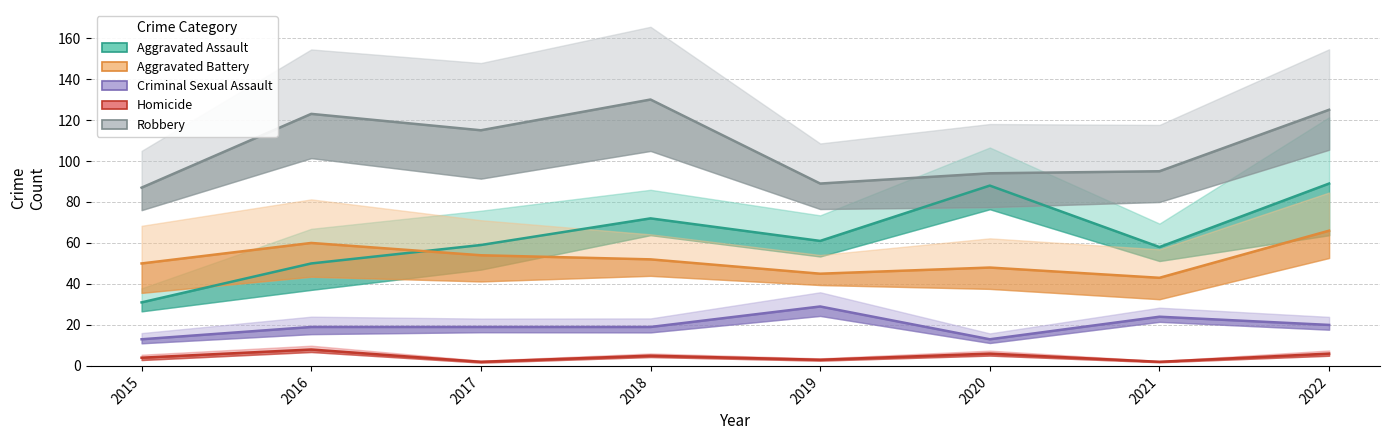

Reading right to left, transcribe all the data shown in this chart.

Aggravated Assault: 89	58	88	61	72	59	50	31
Aggravated Battery: 66	43	48	45	52	54	60	50
Criminal Sexual Assault: 20	24	13	29	19	19	19	13
Homicide: 6	2	6	3	5	2	8	4
Robbery: 125	95	94	89	130	115	123	87